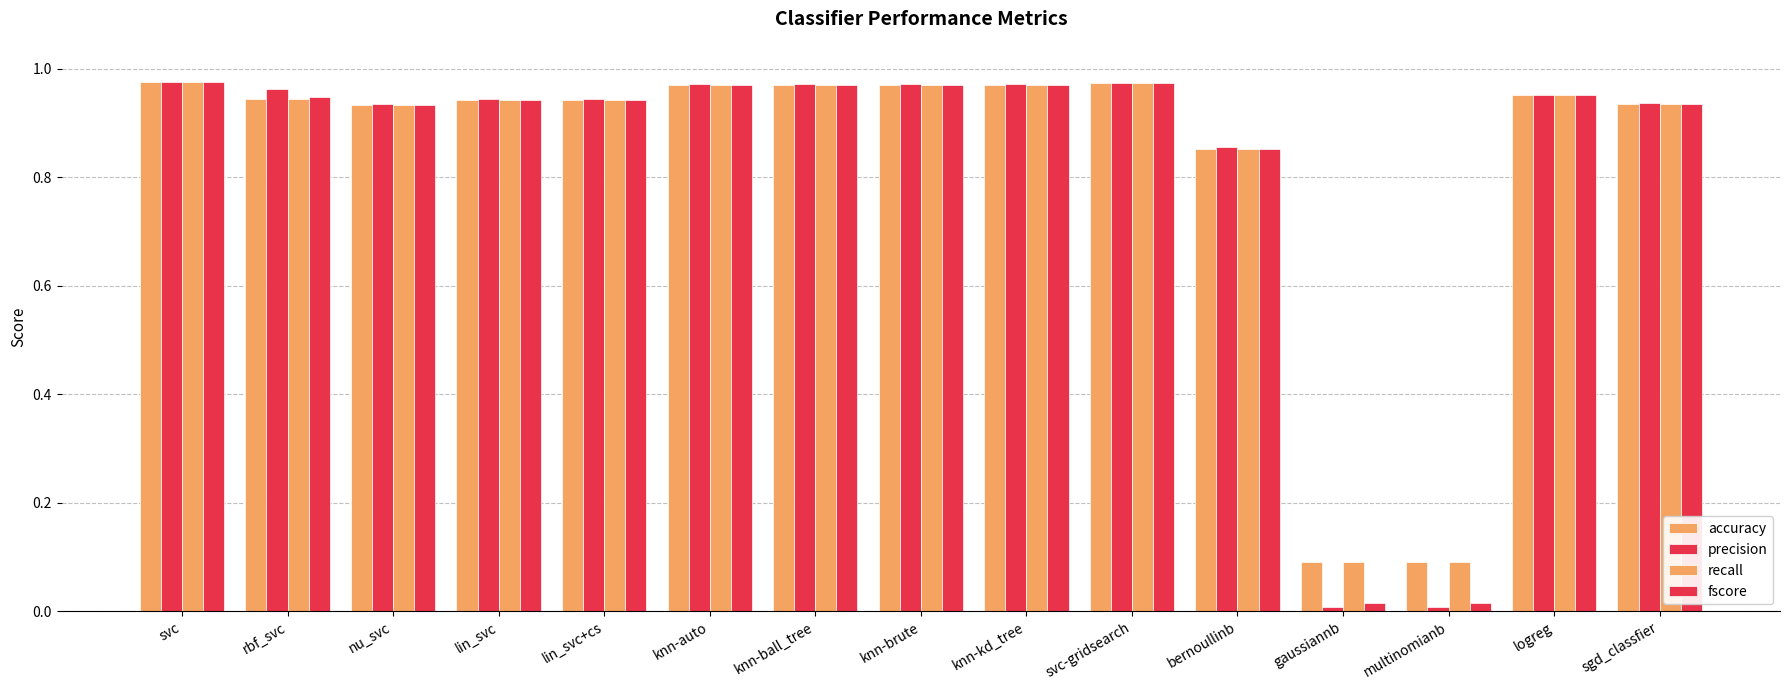

What is the difference between the maximum and minimum values in the precision series?

1.0